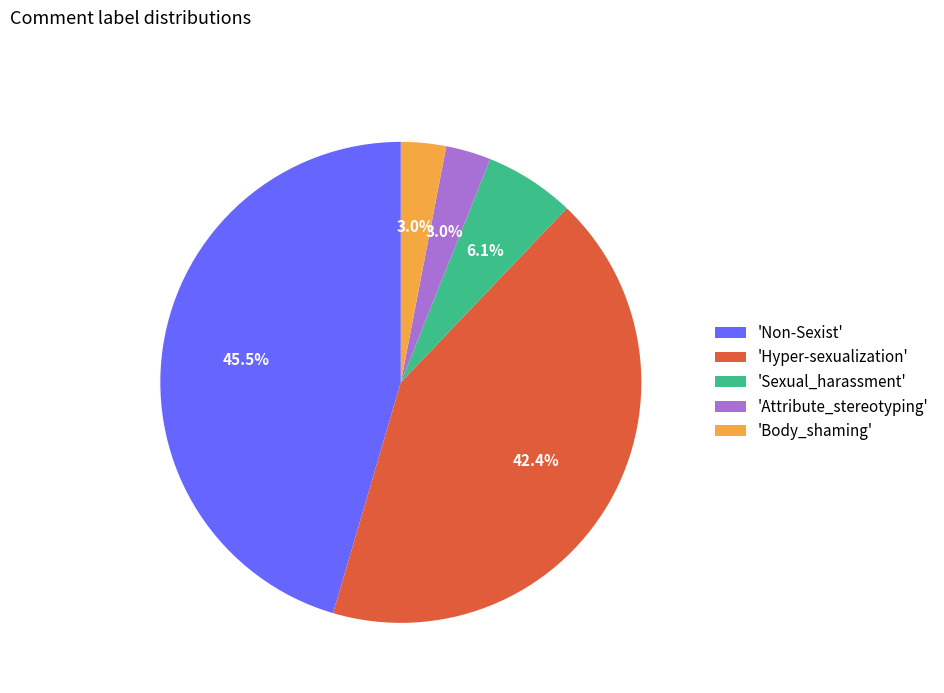

Is there a majority slice in this chart?

No